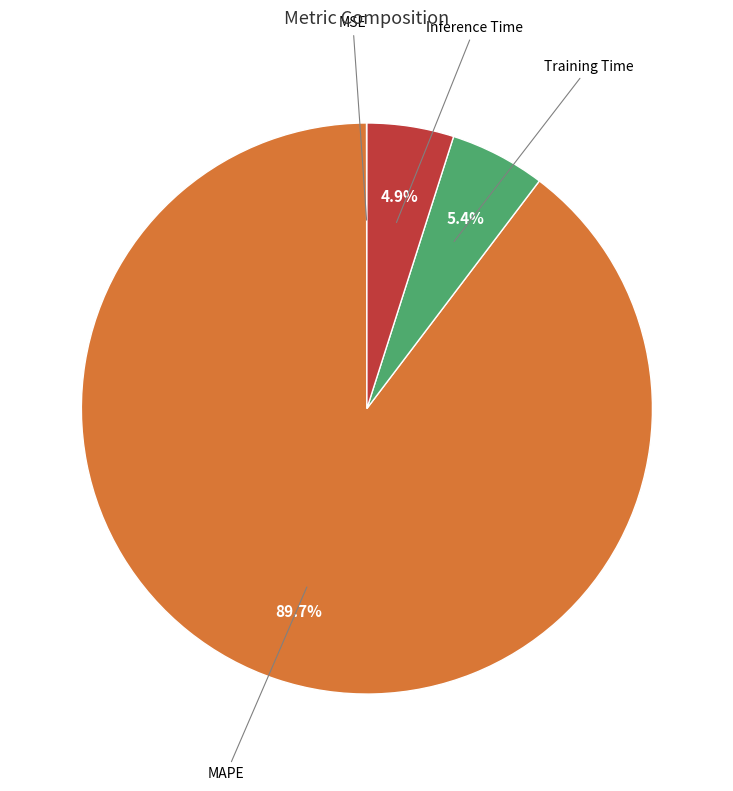

What is the largest slice in the pie chart?

MAPE